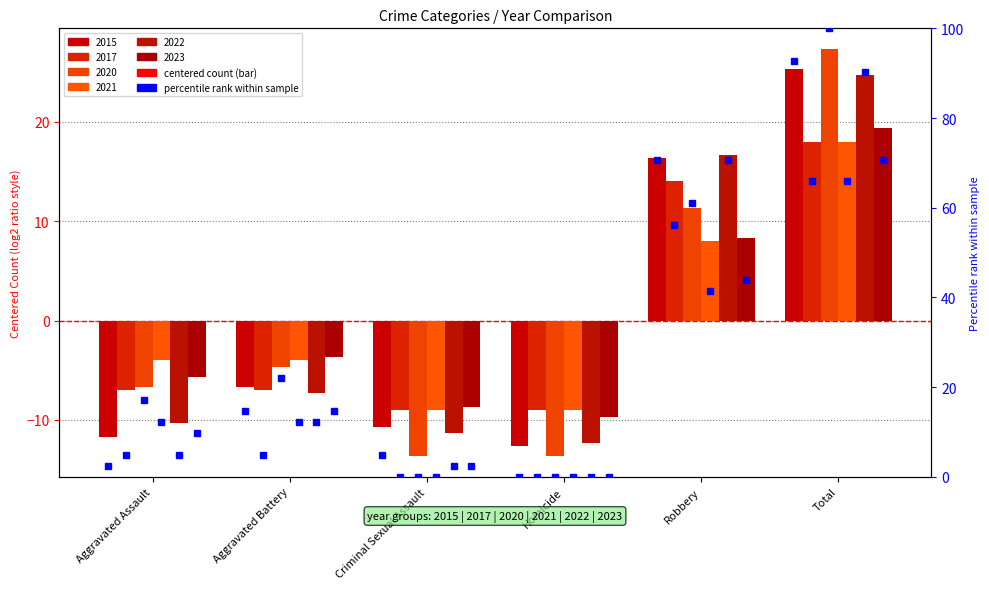

The value of 2015 at Homicide is -7.7. True or false?

False